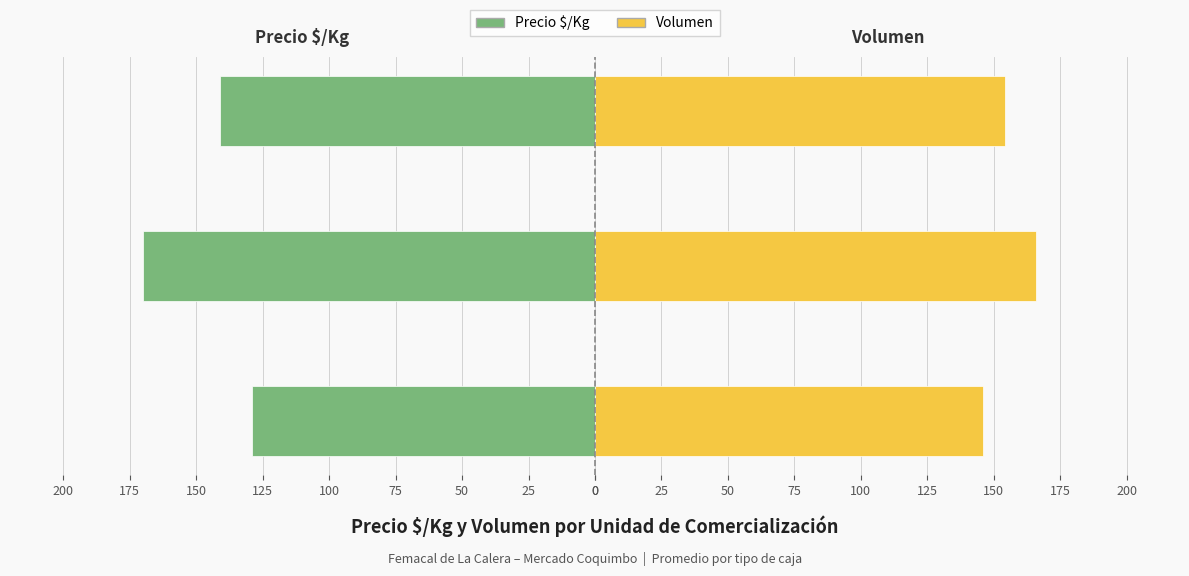

The Volumen series shows 166 at 25. True or false?

True